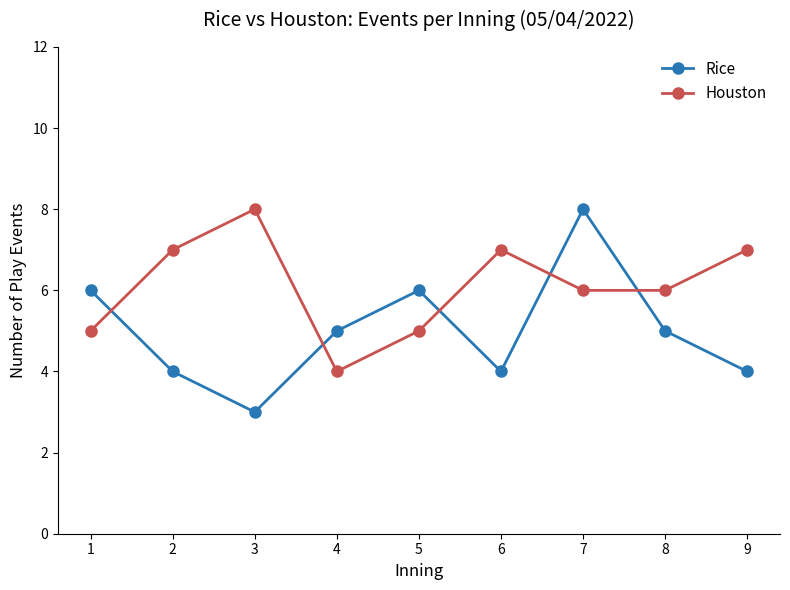

Reading right to left, what are all the values shown in this chart?

Rice: 9=4	8=5	7=8	6=4	5=6	4=5	3=3	2=4	1=6
Houston: 9=7	8=6	7=6	6=7	5=5	4=4	3=8	2=7	1=5